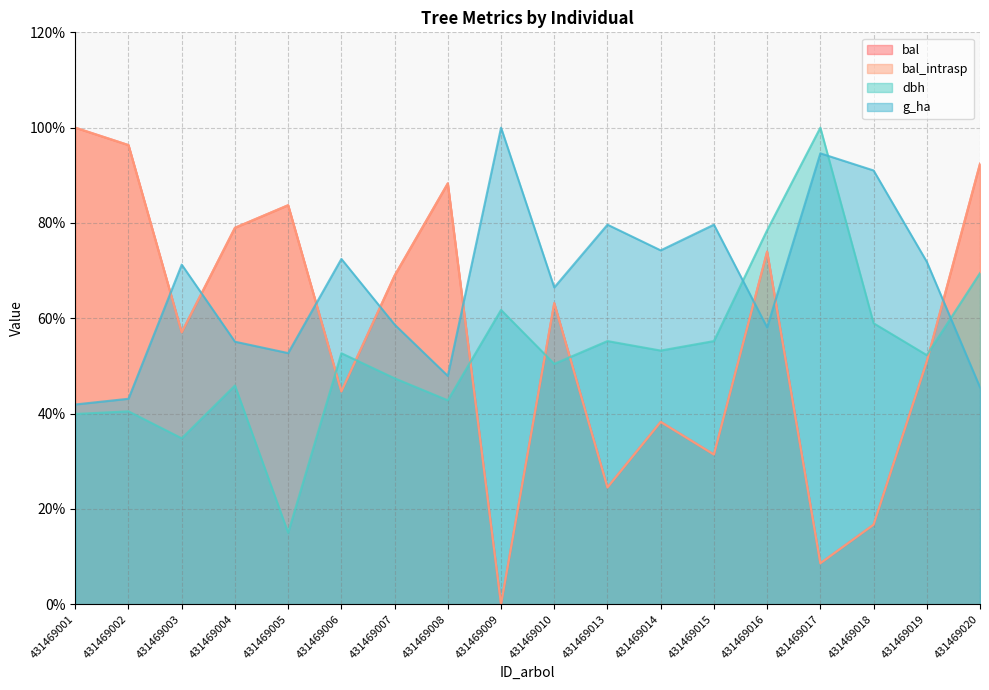

What is the value of the g_ha point at the 16th from the left?

91.0